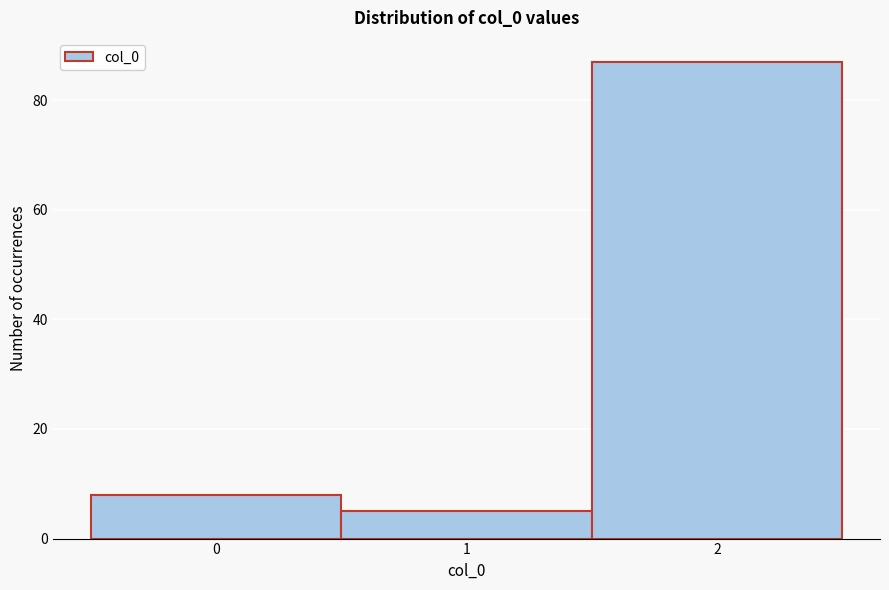

Which range on the x-axis has the tallest bar?

1.5 to 2.5